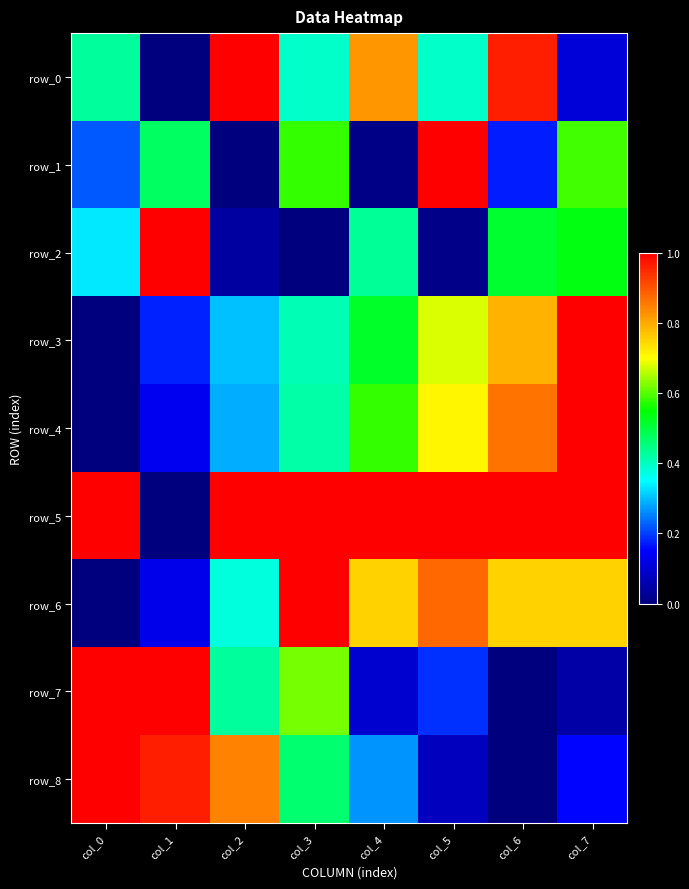

Rank the series at col_1 from highest to lowest value.

row_2, row_7, row_8, row_1, row_3, row_4, row_6, row_0, row_5